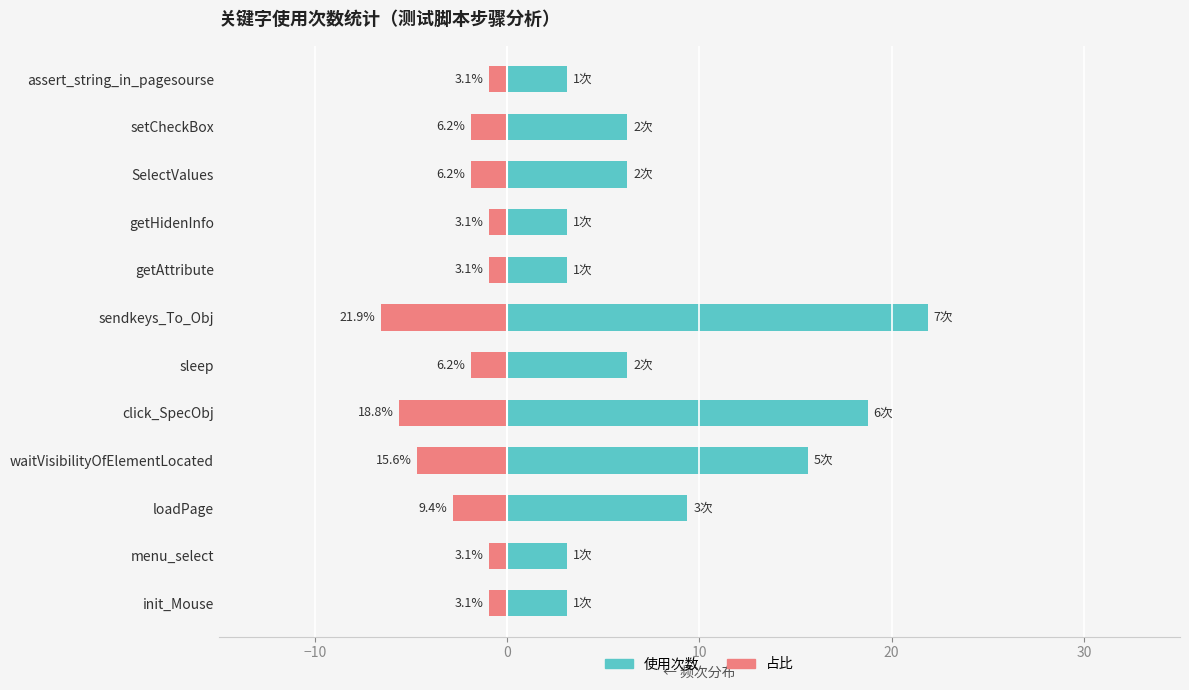

What are all the series names shown in the legend?

使用次数（左）, 占比（右）